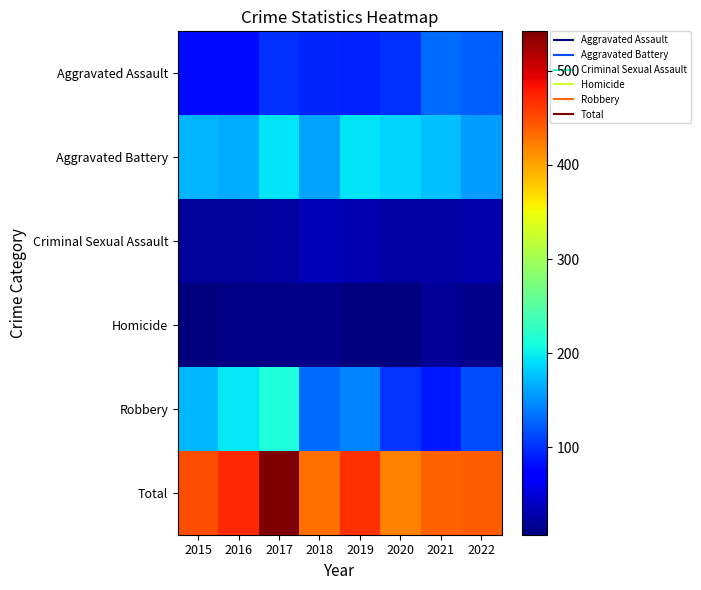

Count the number of categories in the chart.

8